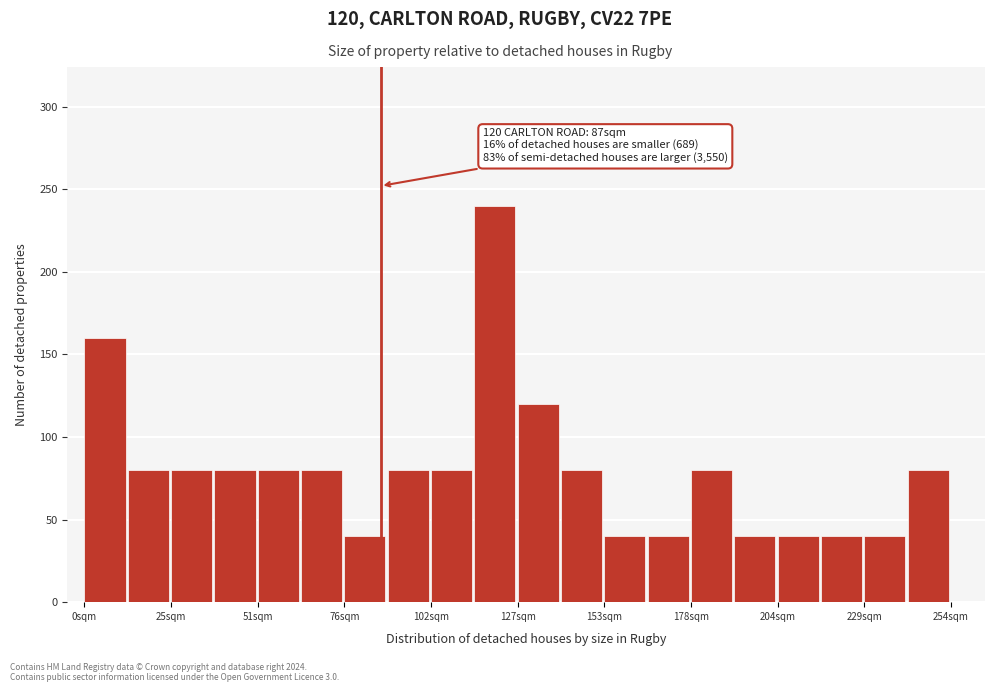

Read against the x-axis, roughly where is the centre of the tallest bar?

120